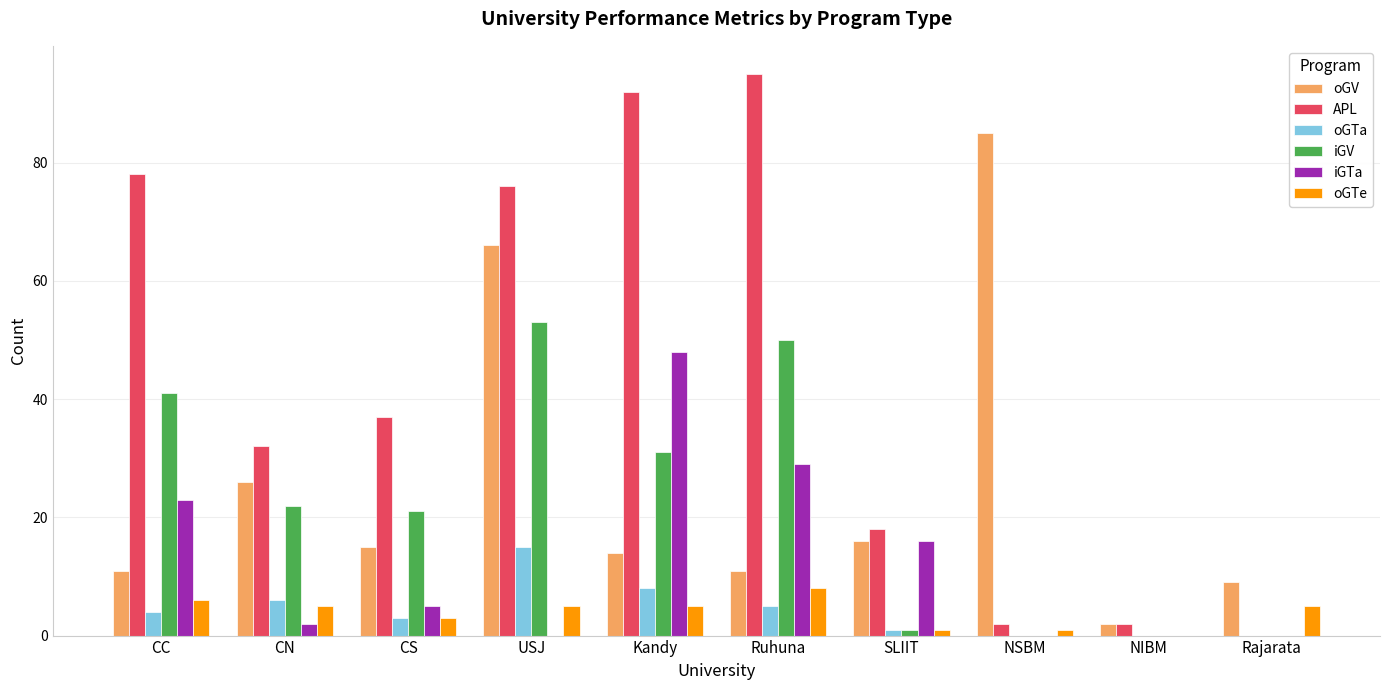

What is the sum of all iGTa values?

123